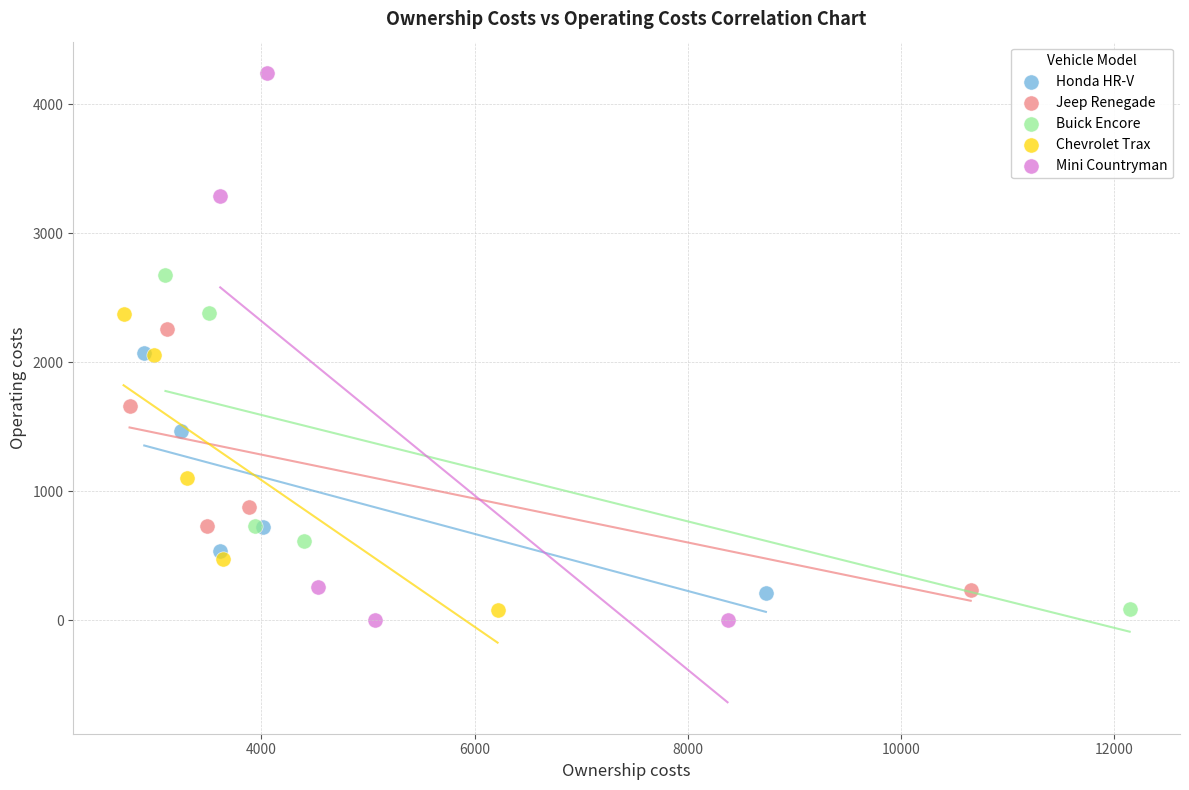

Which series reaches the maximum Y coordinate?

Mini Countryman